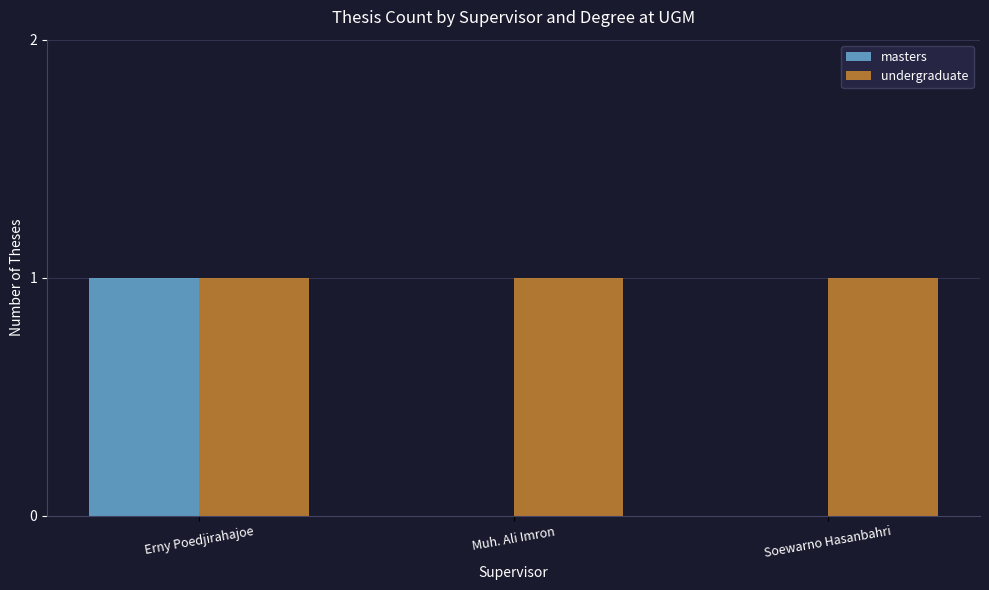

True or false: masters has a value of 1 at Erny Poedjirahajoe.

True